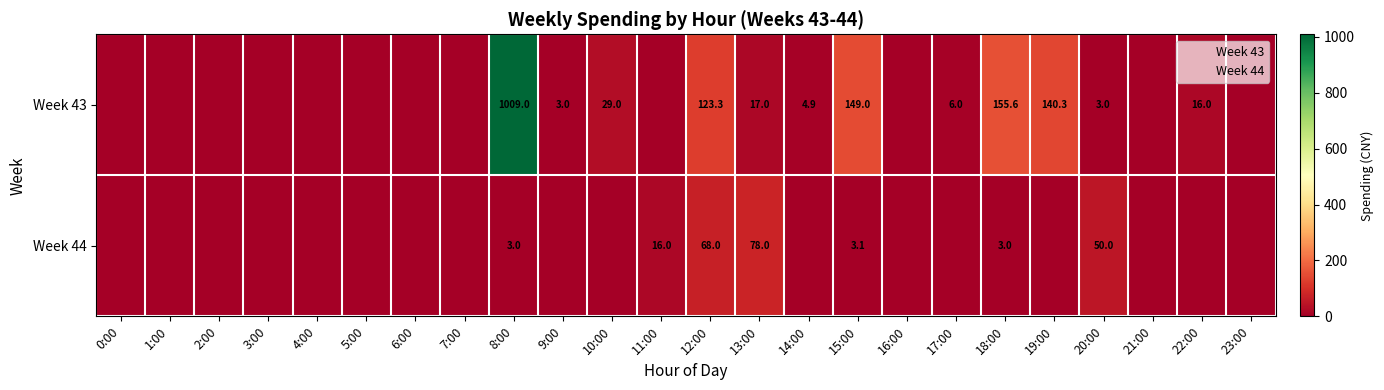

At which label is Week 44 closest to 39?

20:00